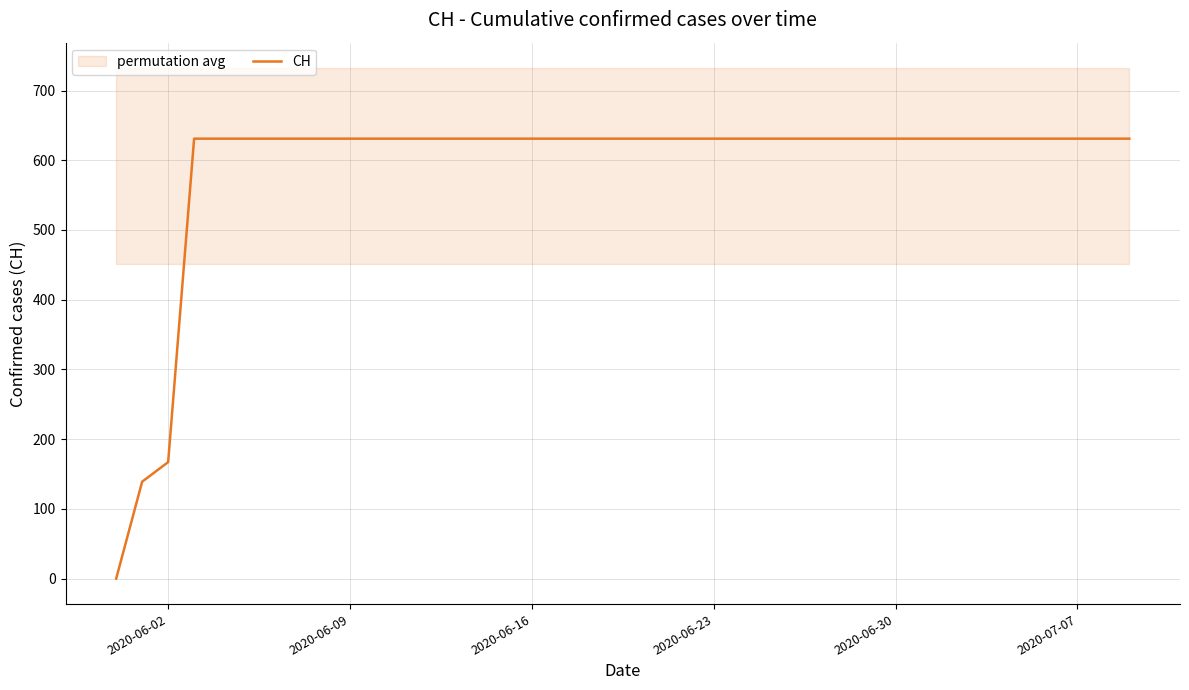

What is the difference between the maximum and minimum values?

631